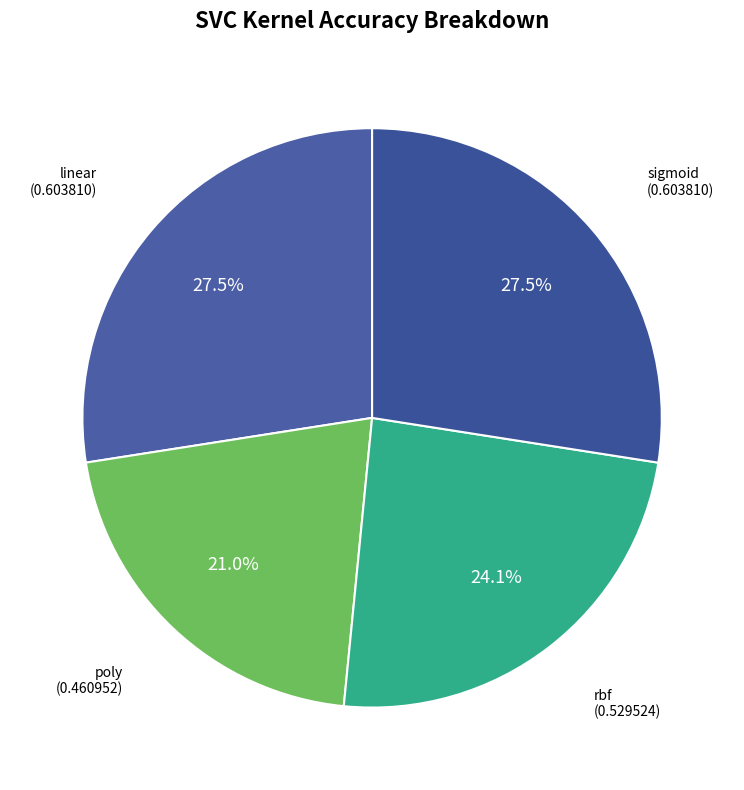

How many slices are in this pie chart?

4